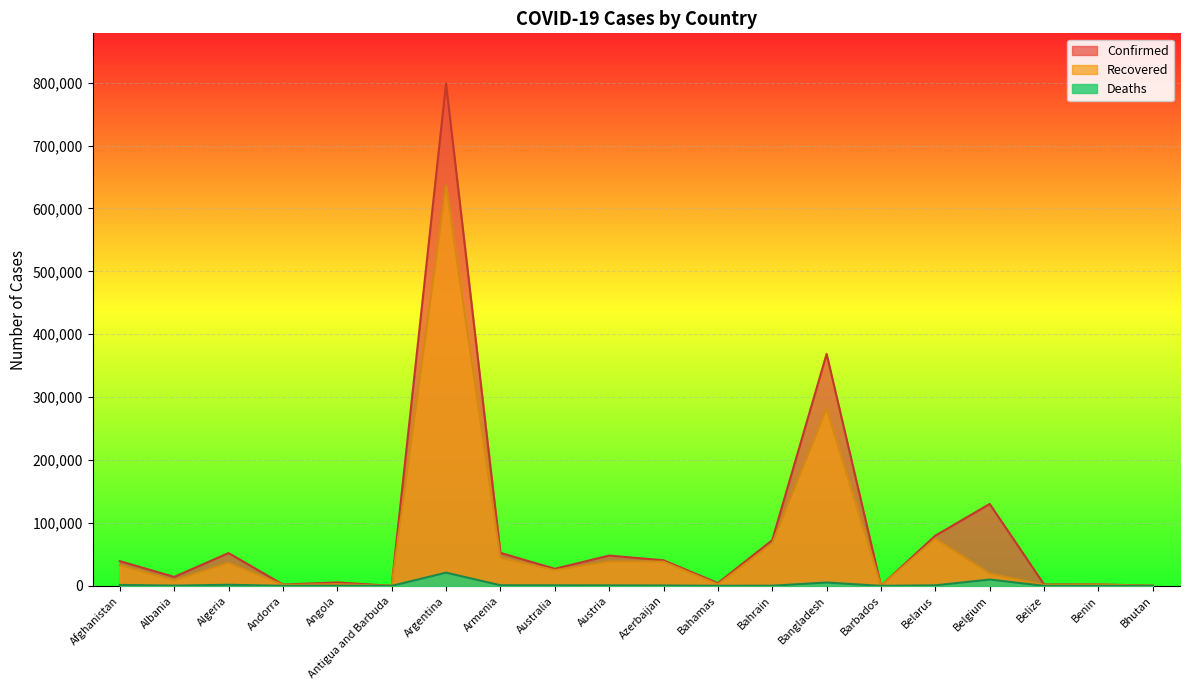

What is the difference between the highest and lowest values at Azerbaijan?

40095